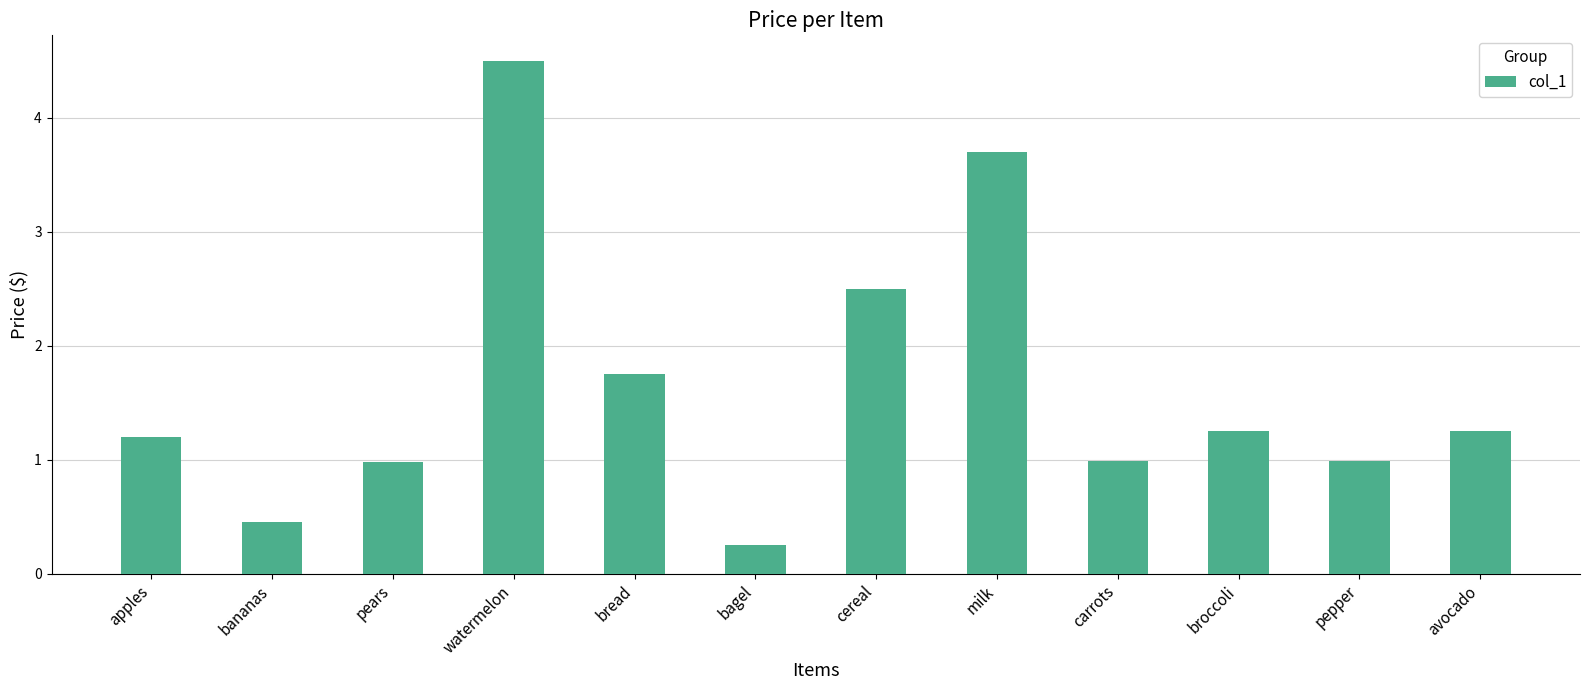

Between pepper and milk, which is larger?

milk